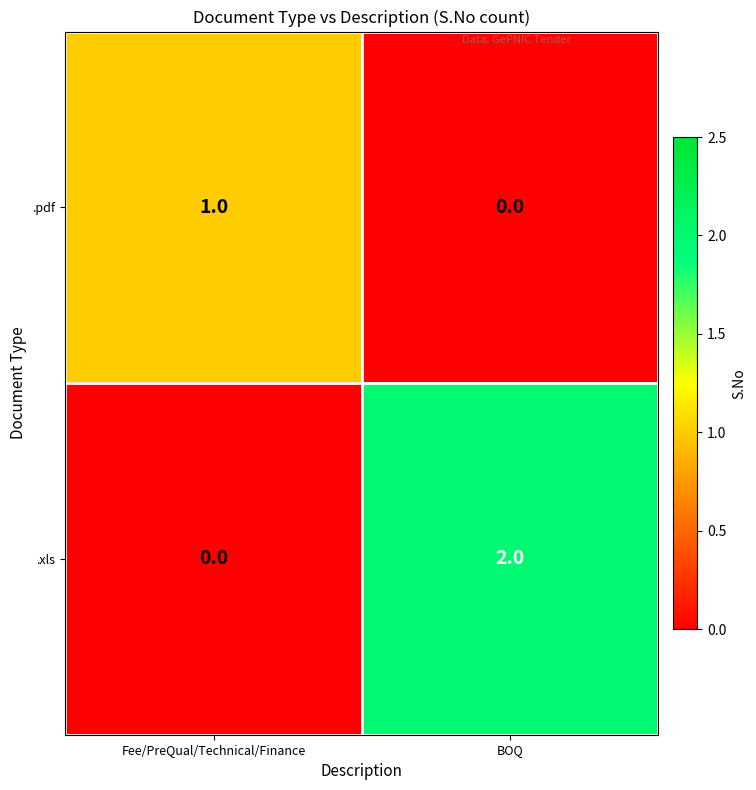

Which series changed the most between Fee/PreQual/Technical/Finance and BOQ?

.xls